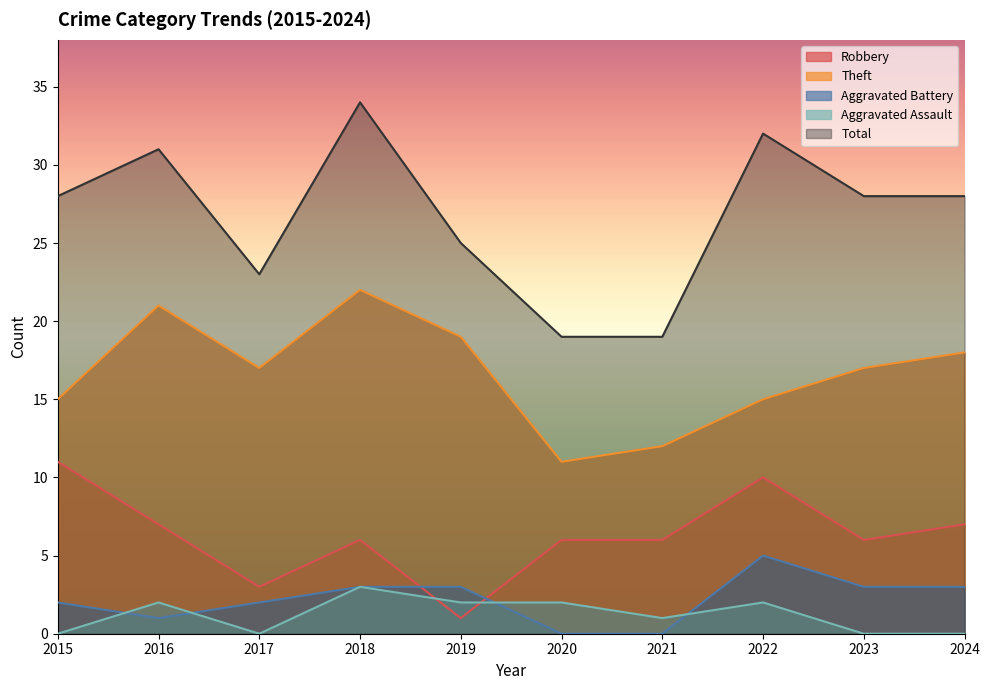

The value of Aggravated Battery at 2021 is 0. True or false?

True